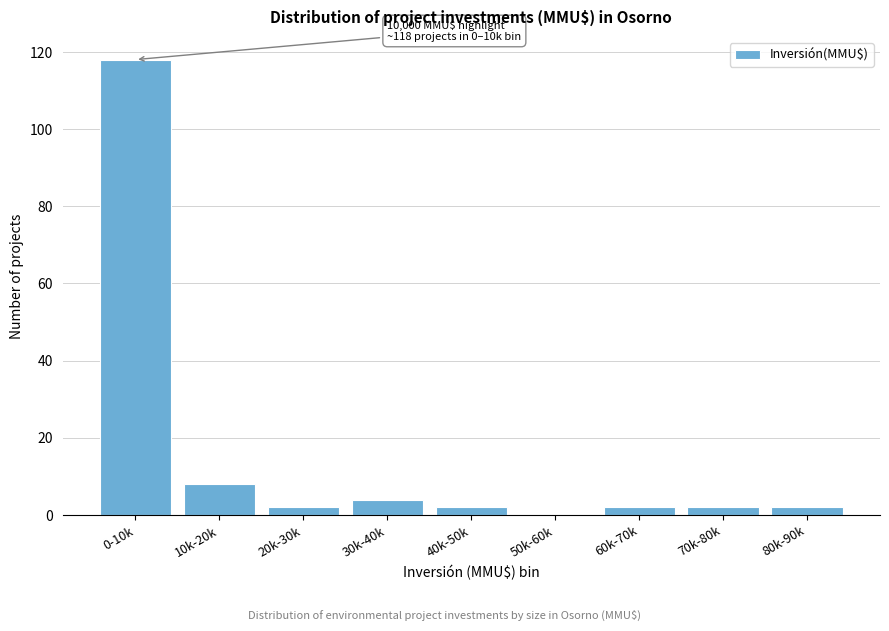

Reading left to right, what are all the values shown in this chart?

0-10k=118	10k-20k=8	20k-30k=2	30k-40k=4	40k-50k=2	50k-60k=0	60k-70k=2	70k-80k=2	80k-90k=2